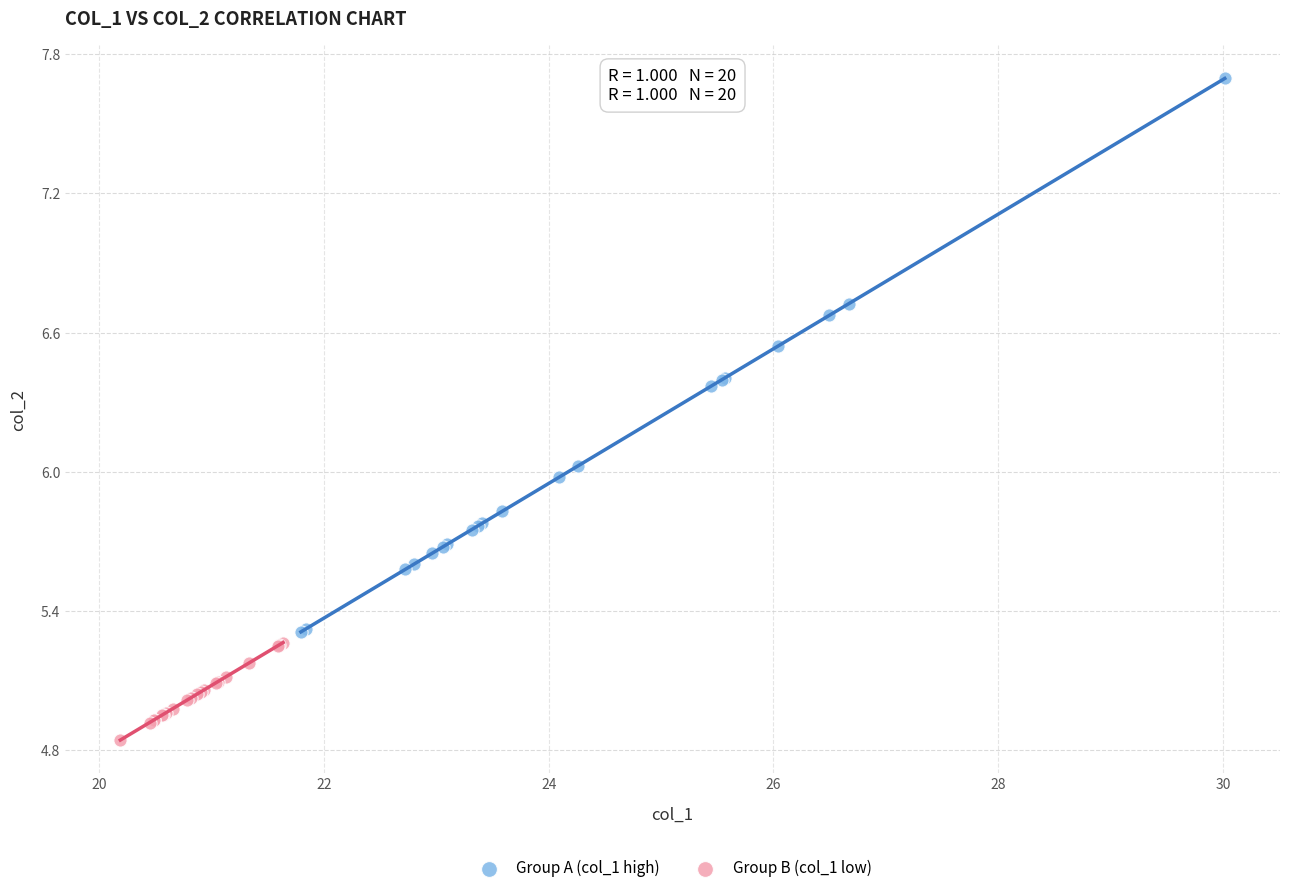

Which series has the widest spread of Y values?

Group A (col_1 high)